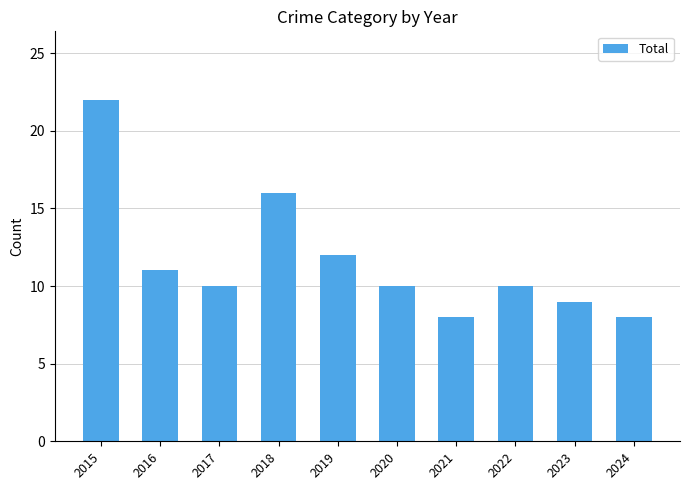

What is the value of the 2nd bar from the left?

11